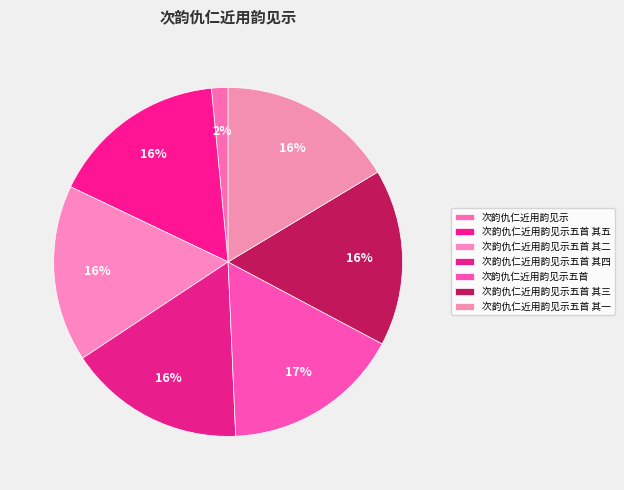

Is it true that 次韵仇仁近用韵见示五首 is 22% of the pie?

False